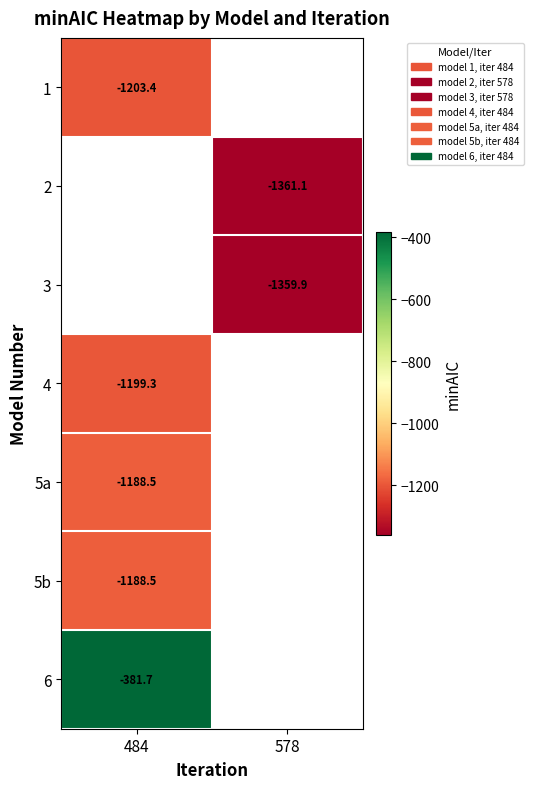

Where is 5a nearest to the value -1188?

484